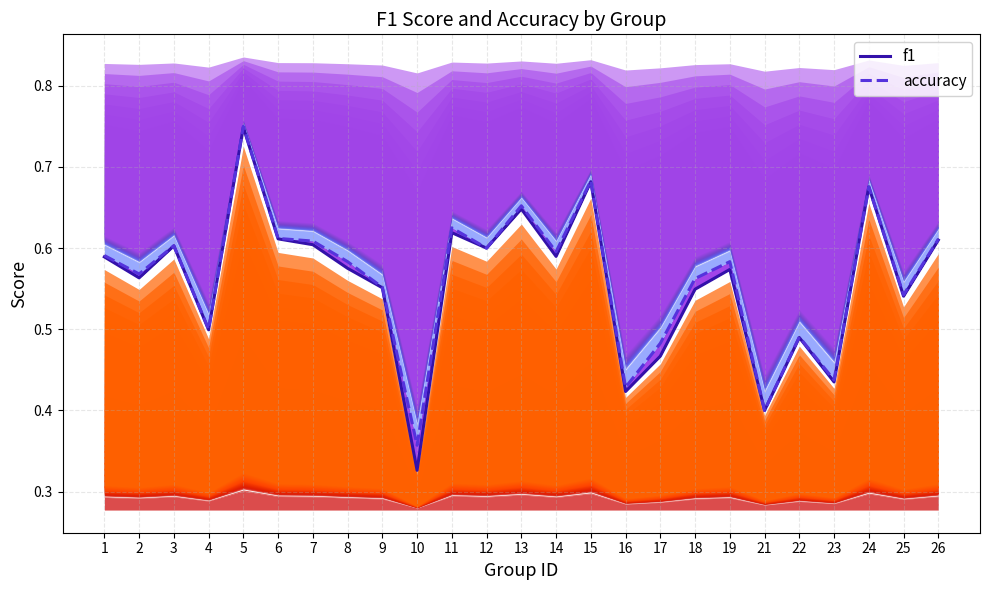

What is the total value across all series at 8?

1.2